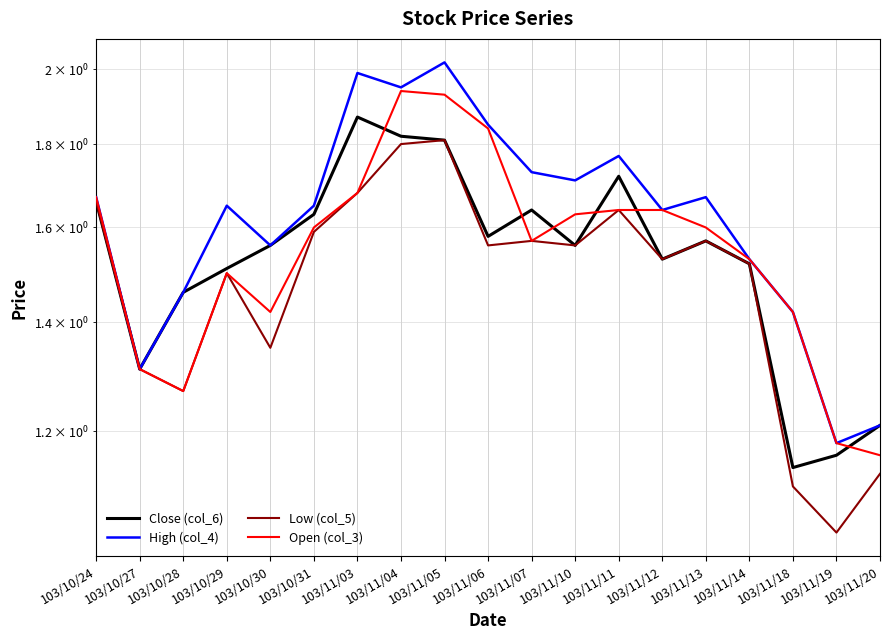

Where is Close (col_6) nearest to the value 1?

103/11/18